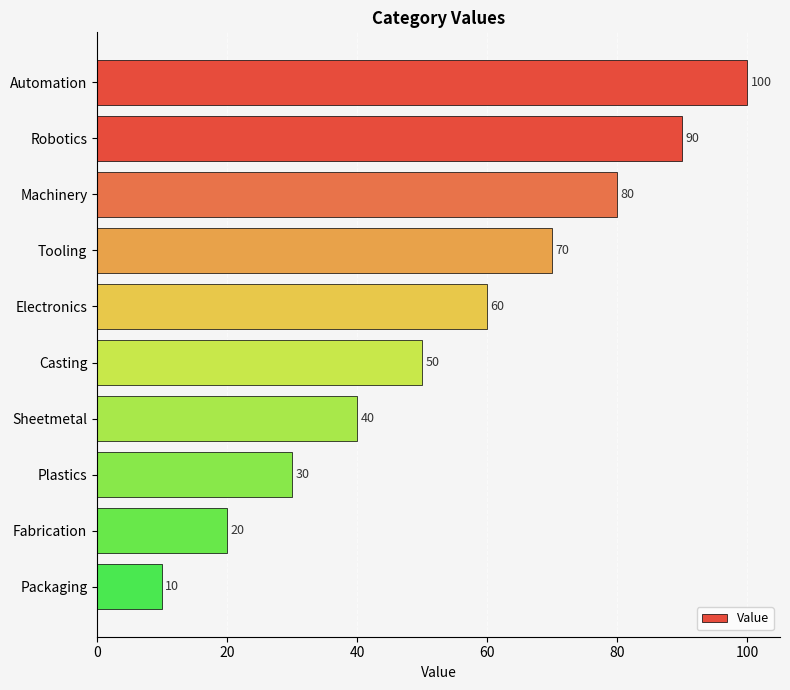

The value at Plastics is 30. True or false?

True